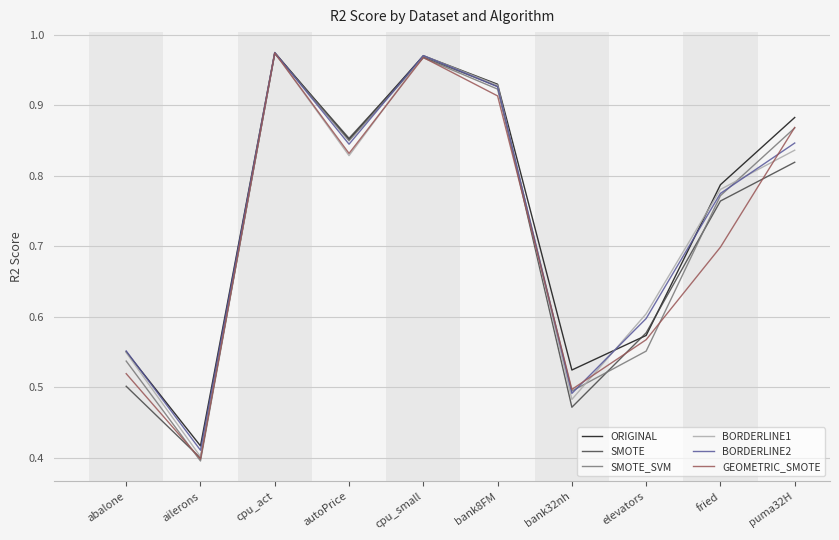

Which series has the largest total across all categories?

ORIGINAL